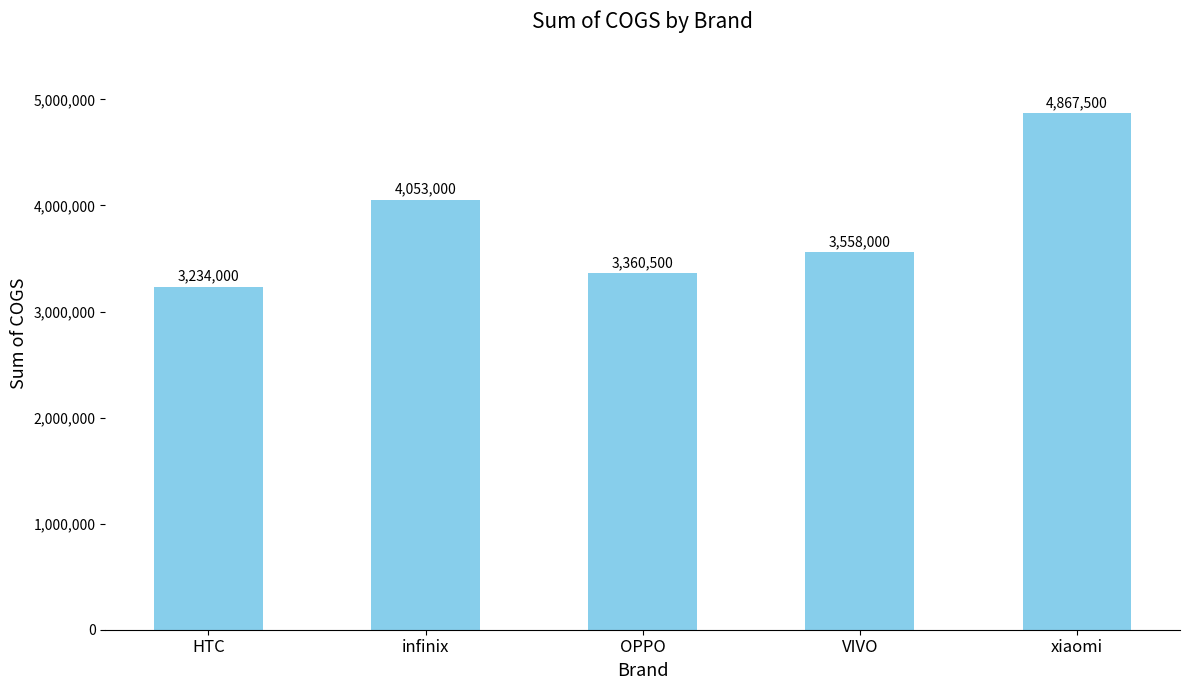

What position from the left is xiaomi?

5